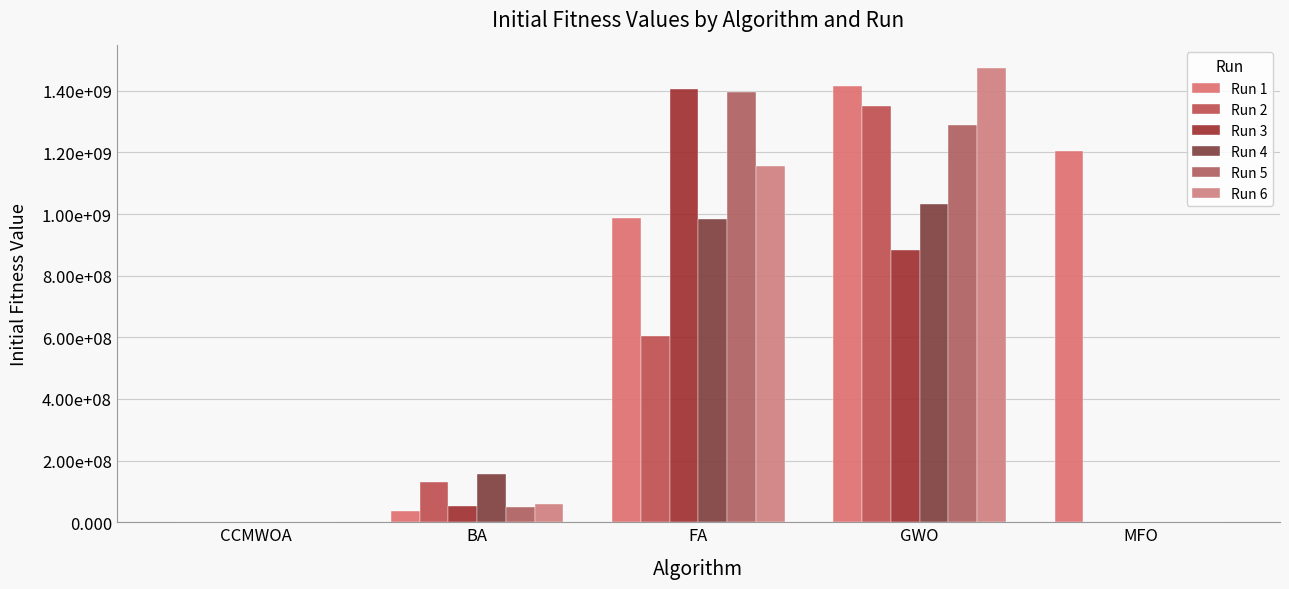

Is the value of Run 3 at CCMWOA greater than the value of Run 4 at GWO?

No